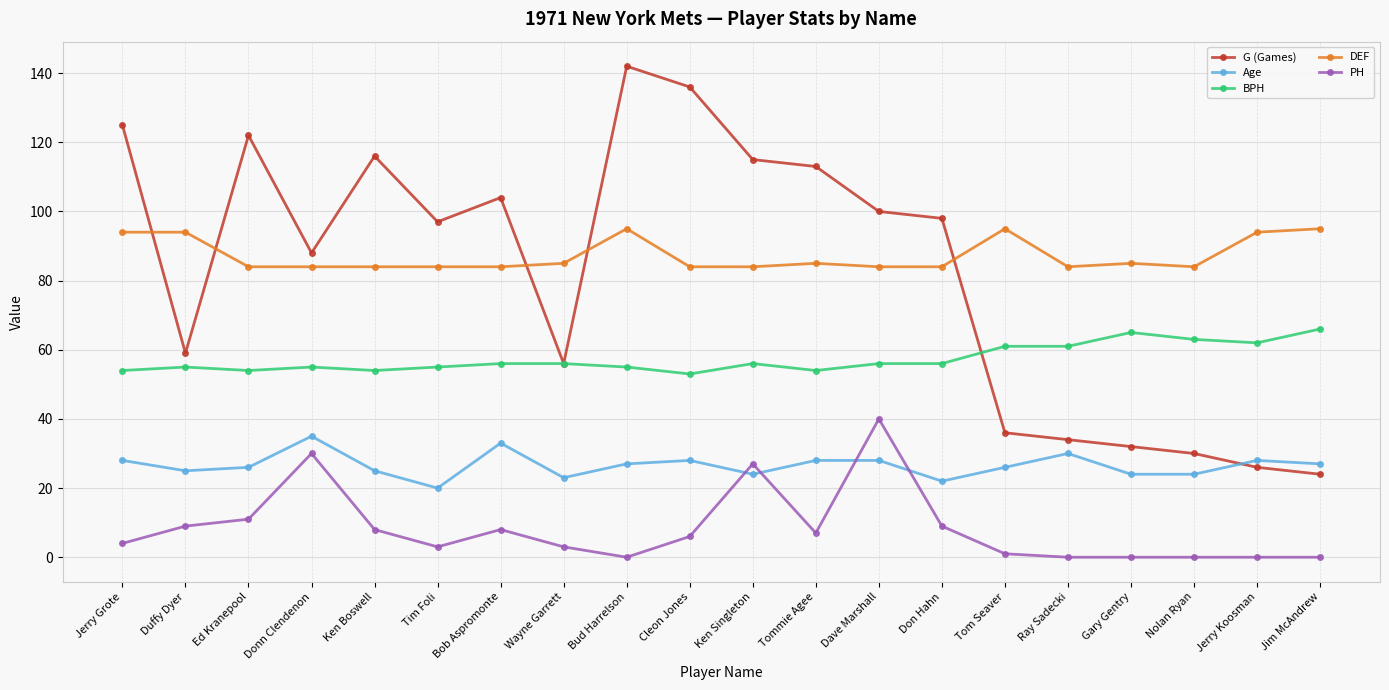

Is this an area chart (filled region under the line)?

No